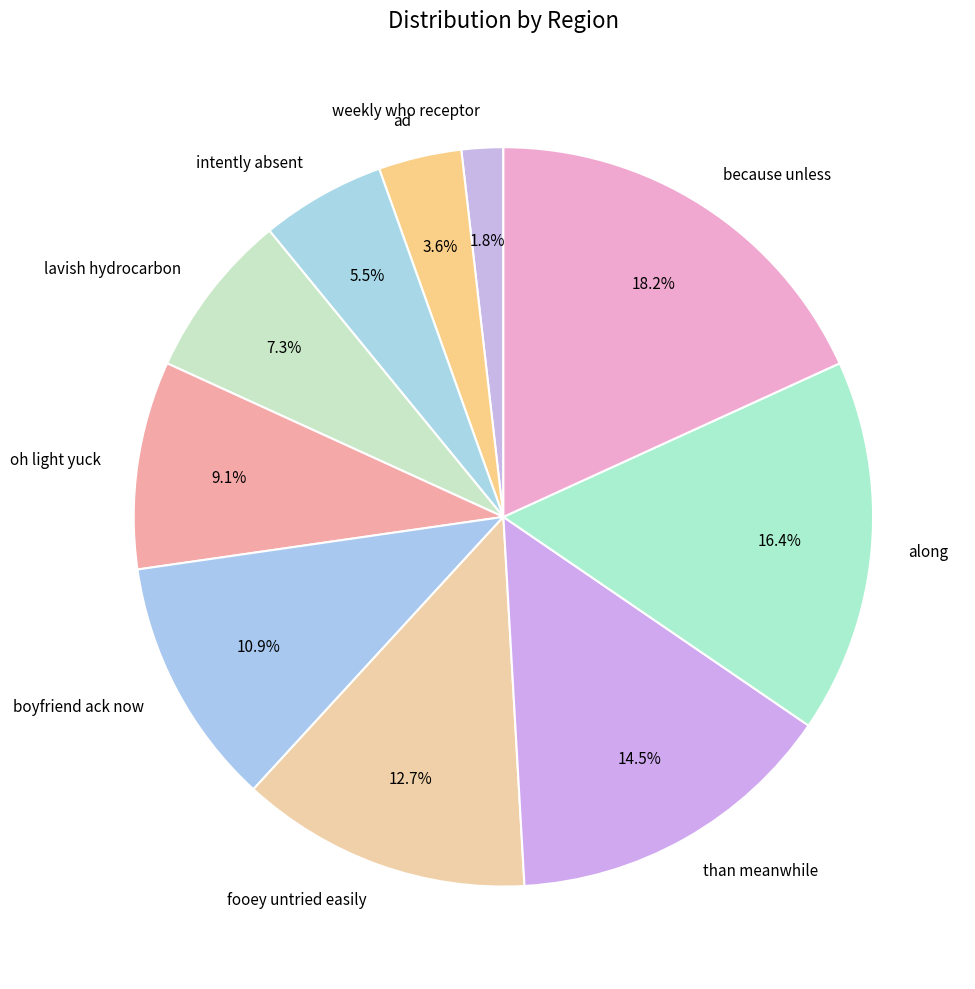

Which slice is the smallest?

weekly who receptor